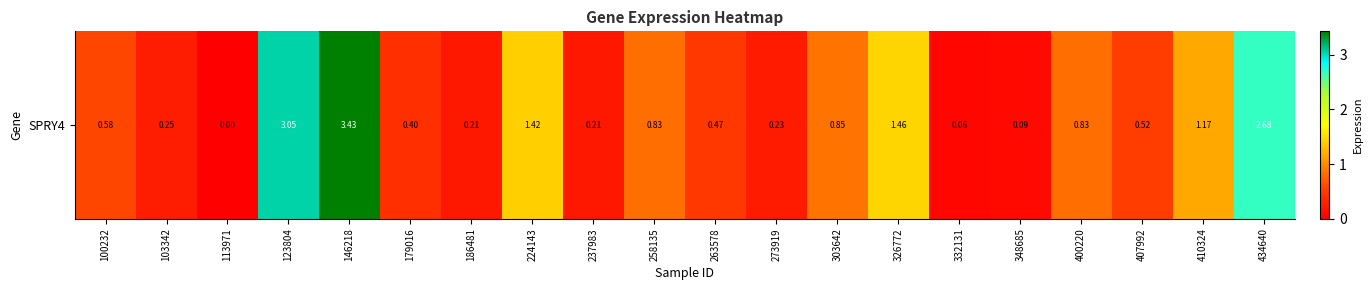

List the labels in order of value, smallest first.

113971, 332131, 348685, 186481, 237983, 273919, 103342, 179016, 263578, 407992, 100232, 258135, 400220, 303642, 410324, 224143, 326772, 434640, 123804, 146218